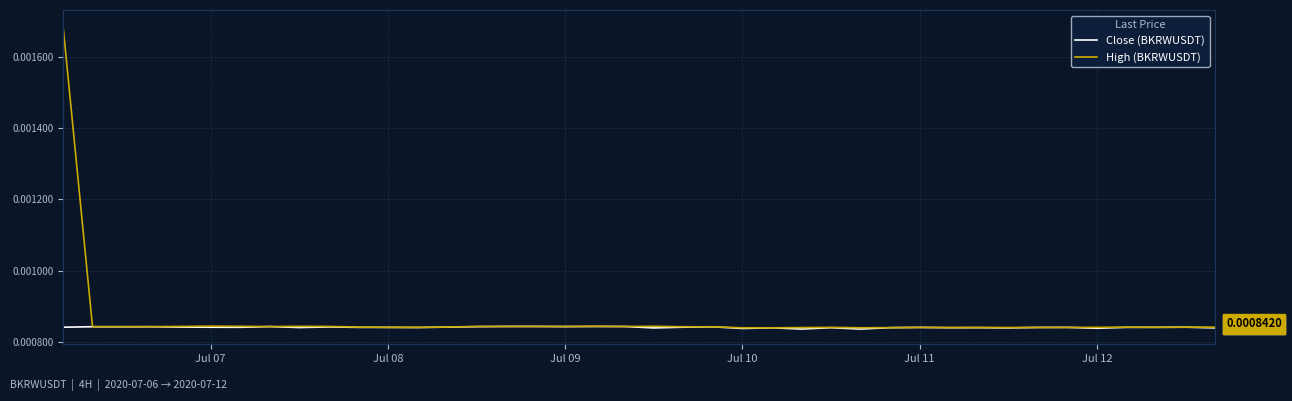

Count the Close (BKRWUSDT) values in the range 0 to 1.

40